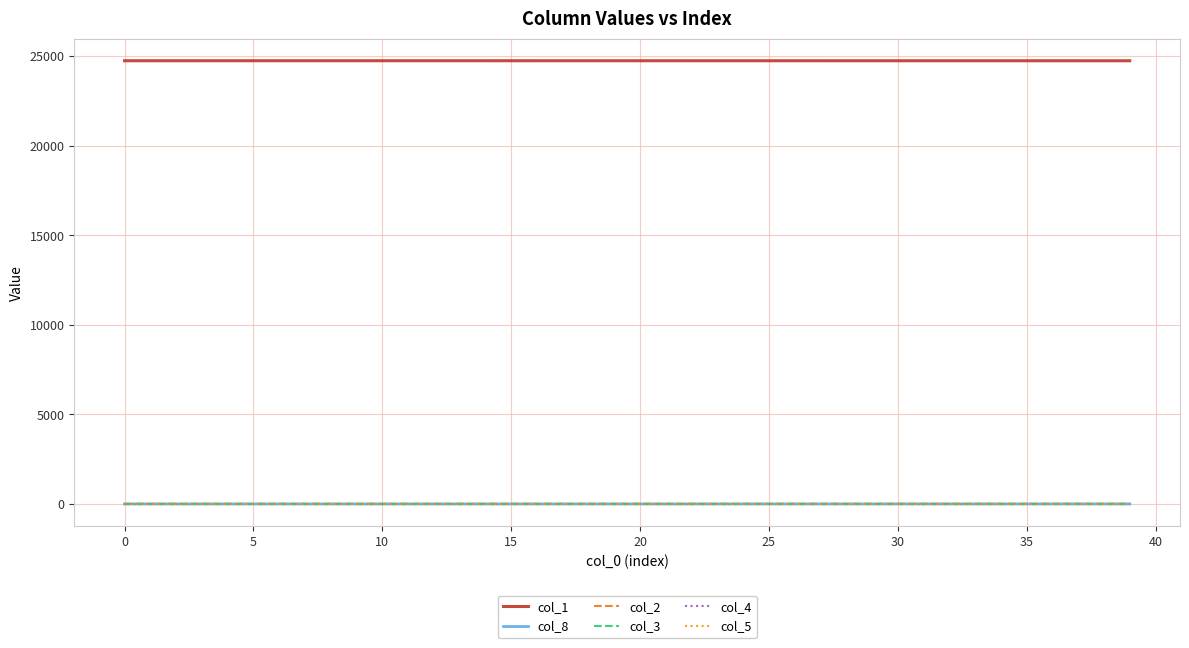

Does the chart have visible grid lines?

Yes